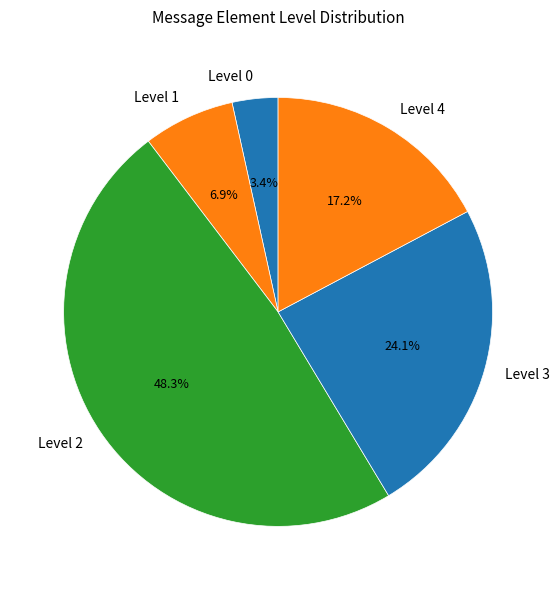

To the nearest percent, what is the average slice percentage?

20%